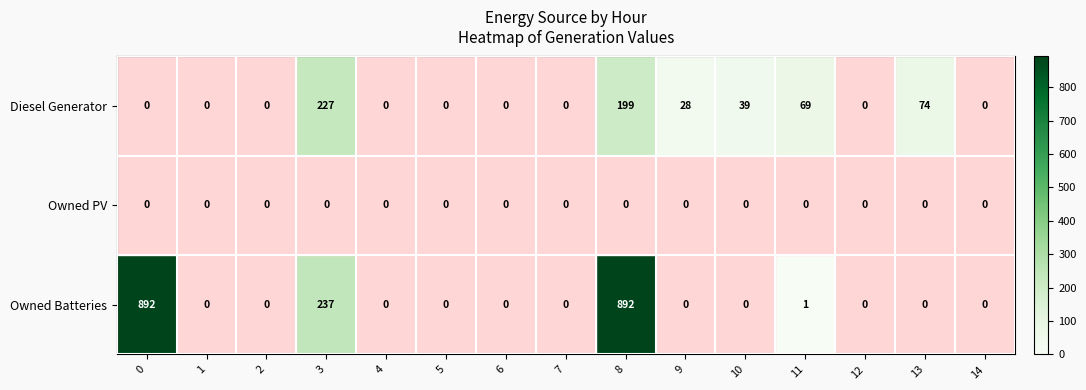

What is the difference between the second highest and second lowest values in the Owned Batteries series?

892